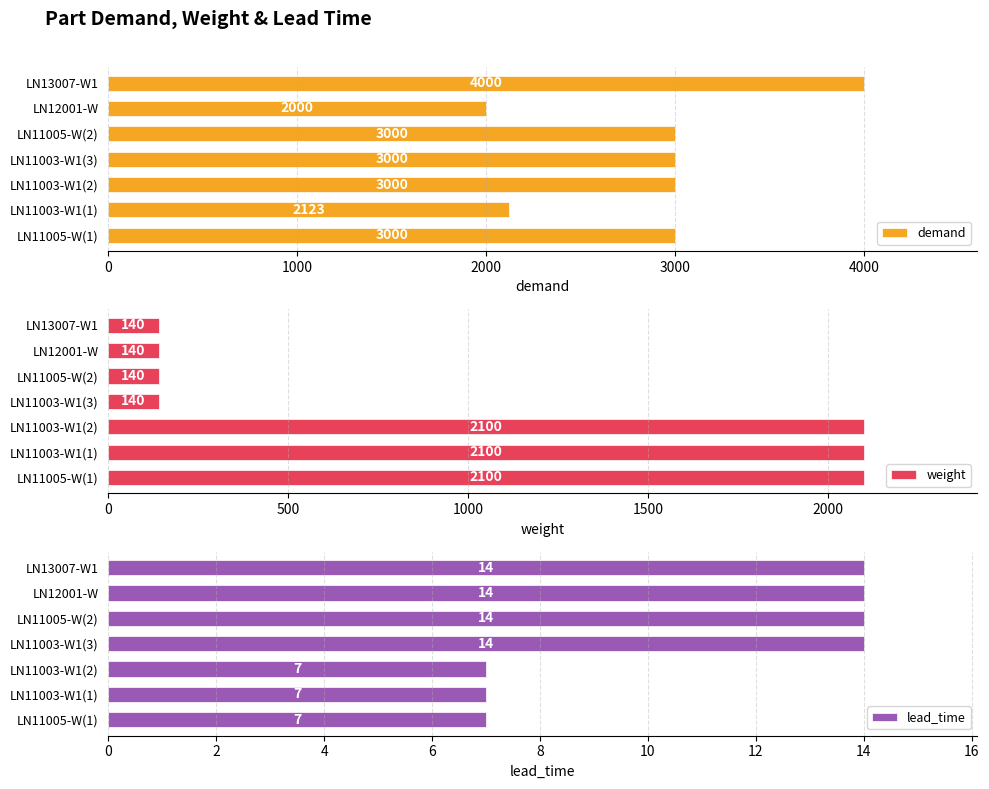

What value does the lead_time series have at LN11003-W1(3)?

14